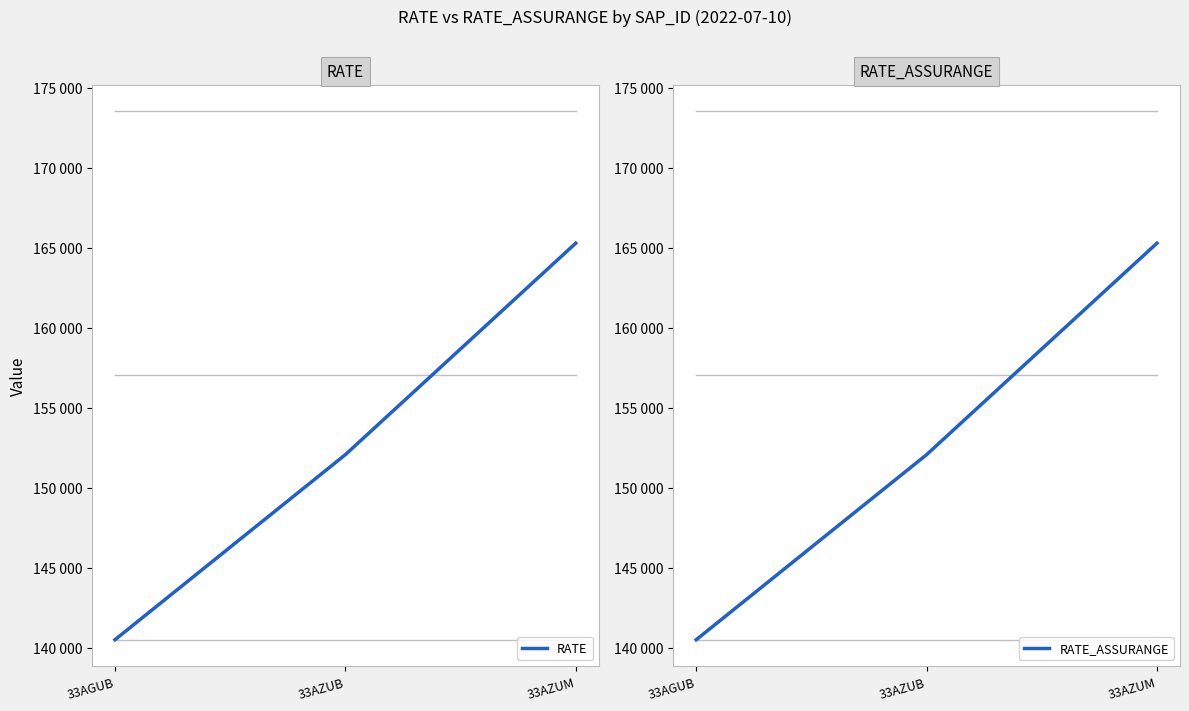

At 33AGUB, list the series in order from largest to smallest.

RATE, RATE_ASSURANGE